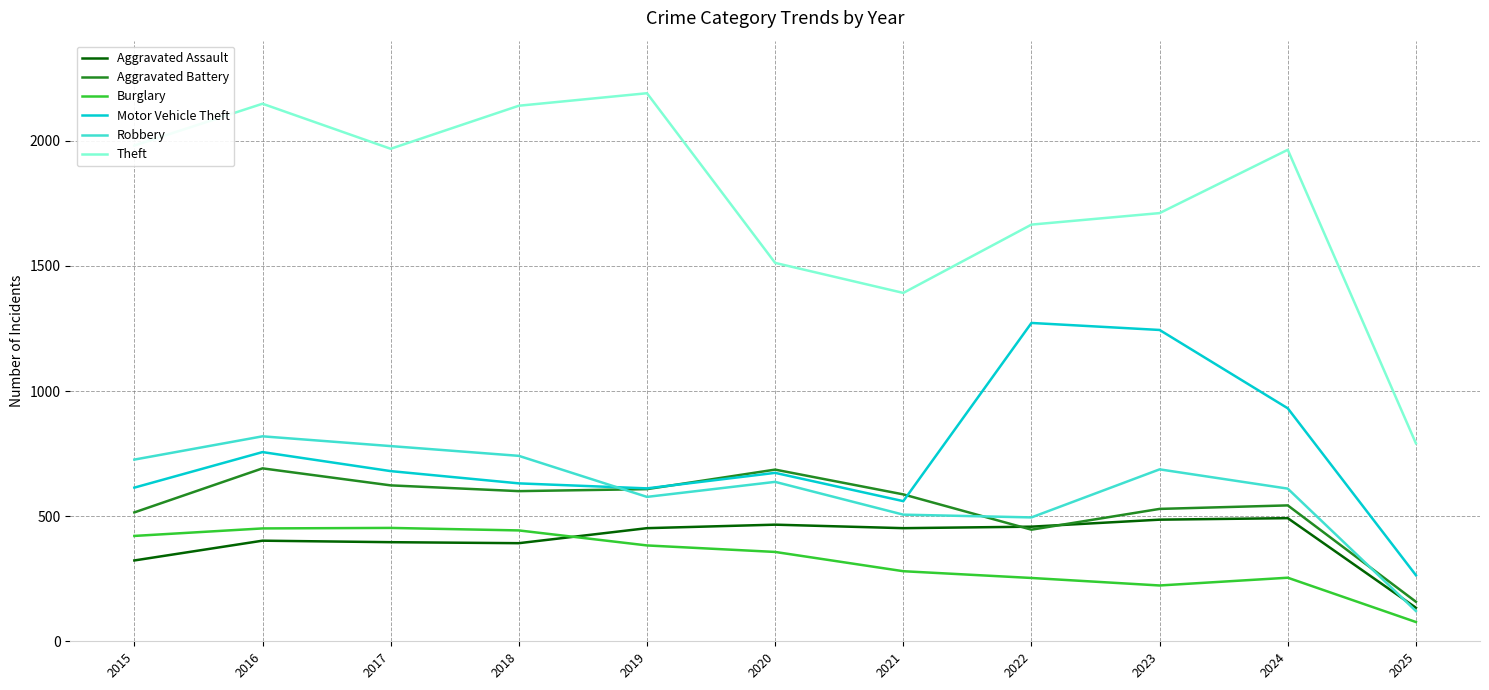

Between which two adjacent categories do Robbery and Aggravated Assault first intersect?

2024 and 2025